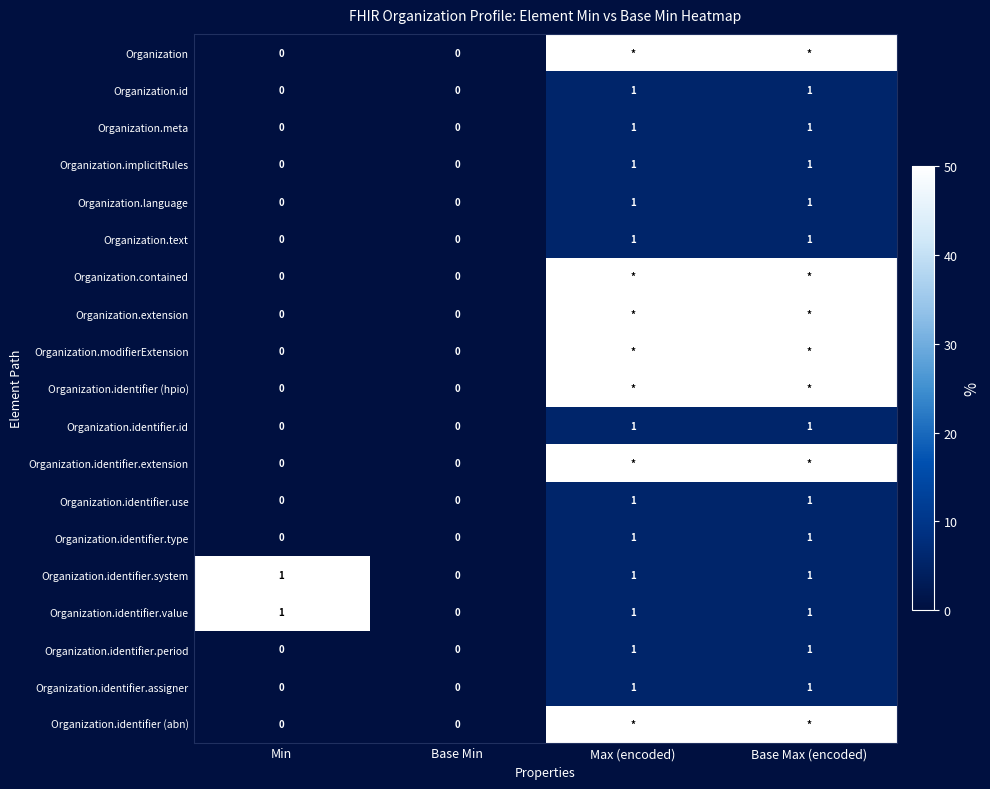

Count the Organization.identifier.system values in the range 1 to 2.

3